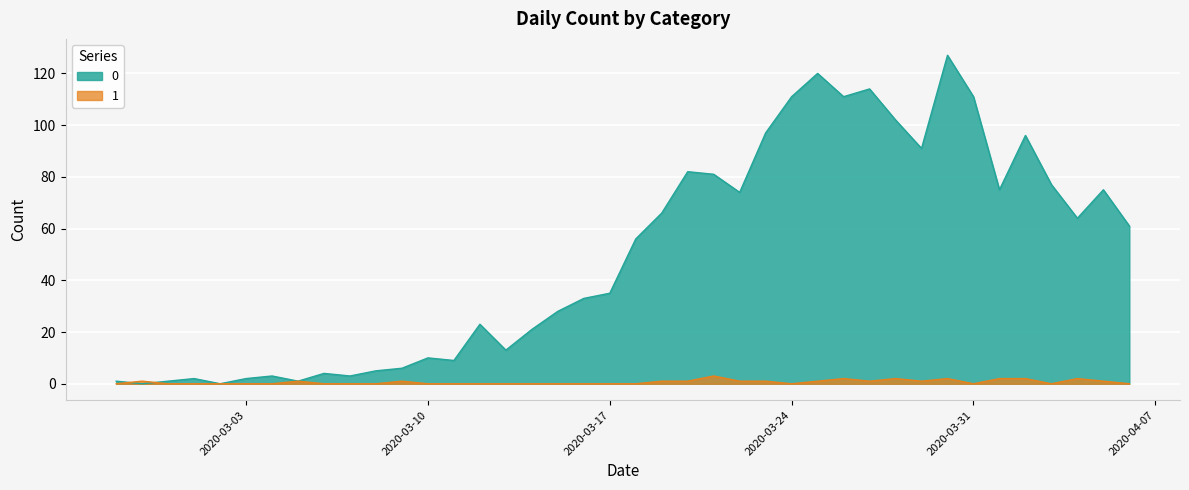

Is the value of 0 at 2020-03-31 greater than the value of 1 at 2020-03-21?

Yes